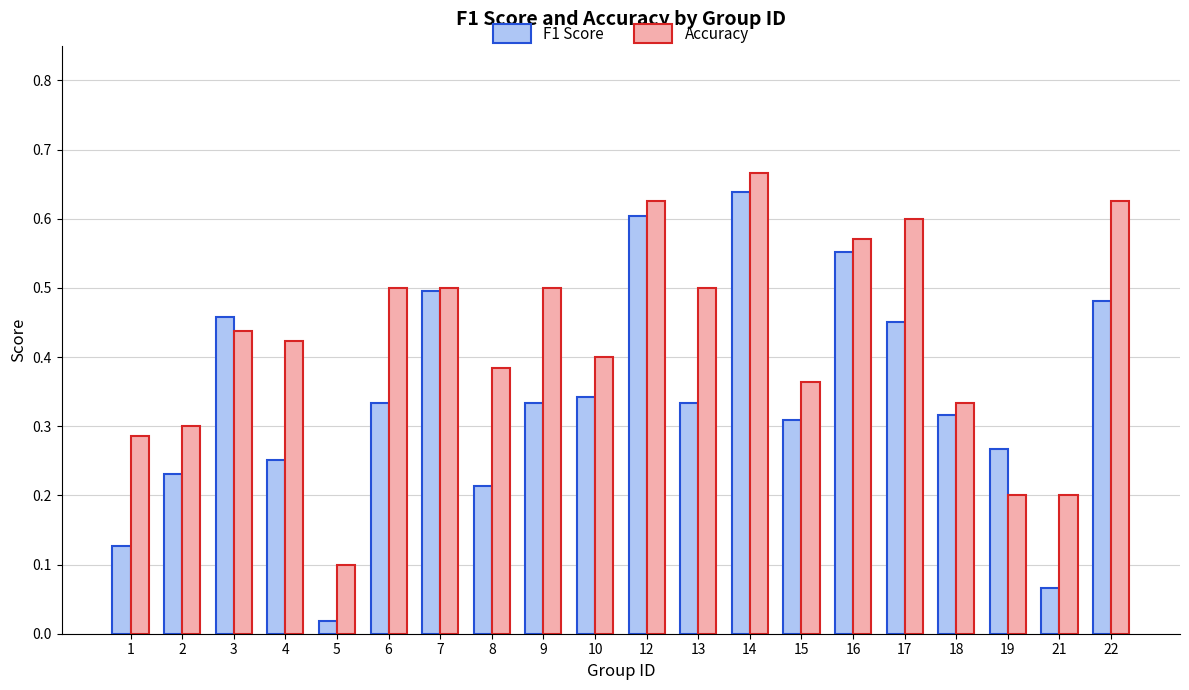

Rank the series by their maximum value, from lowest to highest.

F1 Score, Accuracy